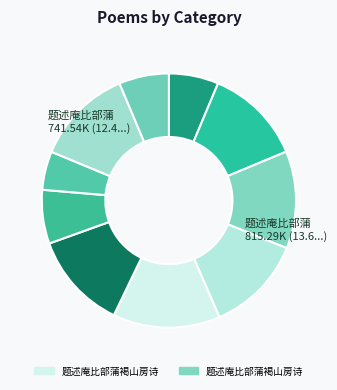

What is the largest slice in the pie chart?

题述庵比部蒲褐山房诗